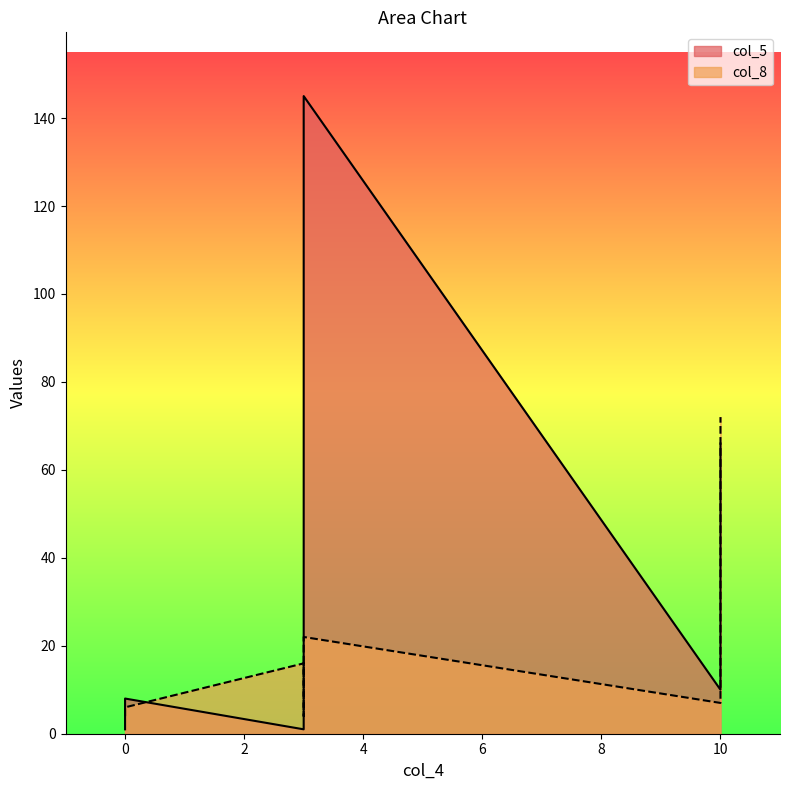

At how many categories does at least one series exceed 139?

1